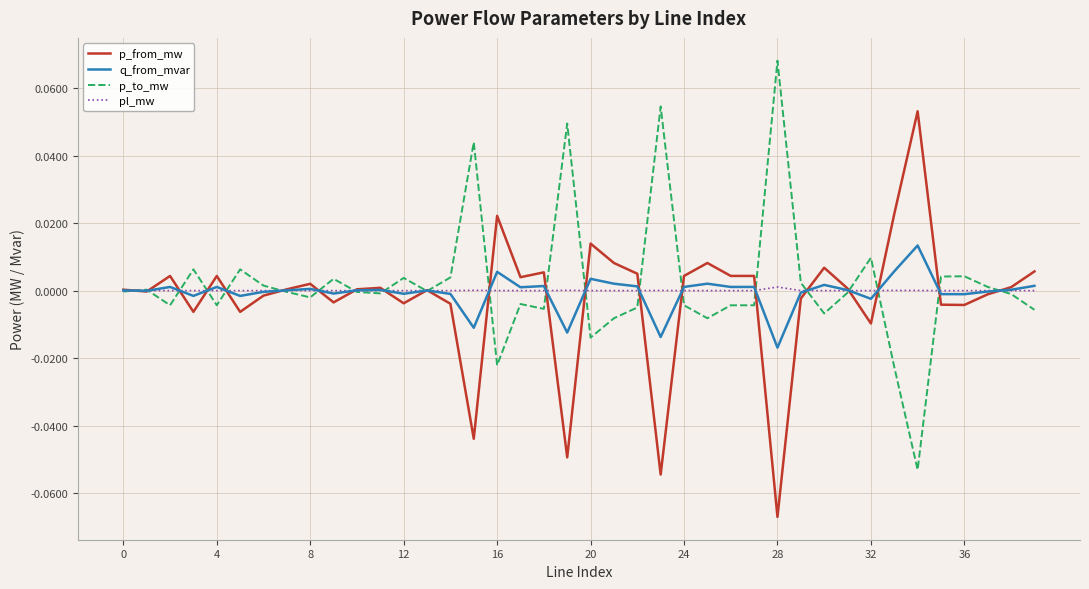

List the series in order of their peak value, highest first.

p_to_mw, p_from_mw, q_from_mvar, pl_mw